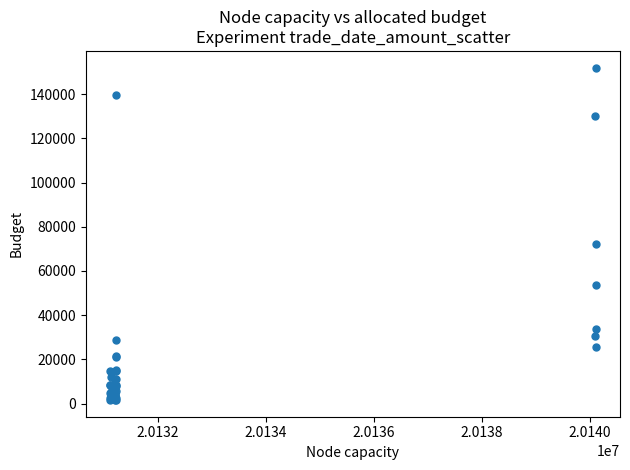

What Y value in the scatter plot is closest to 76814?

72123.0